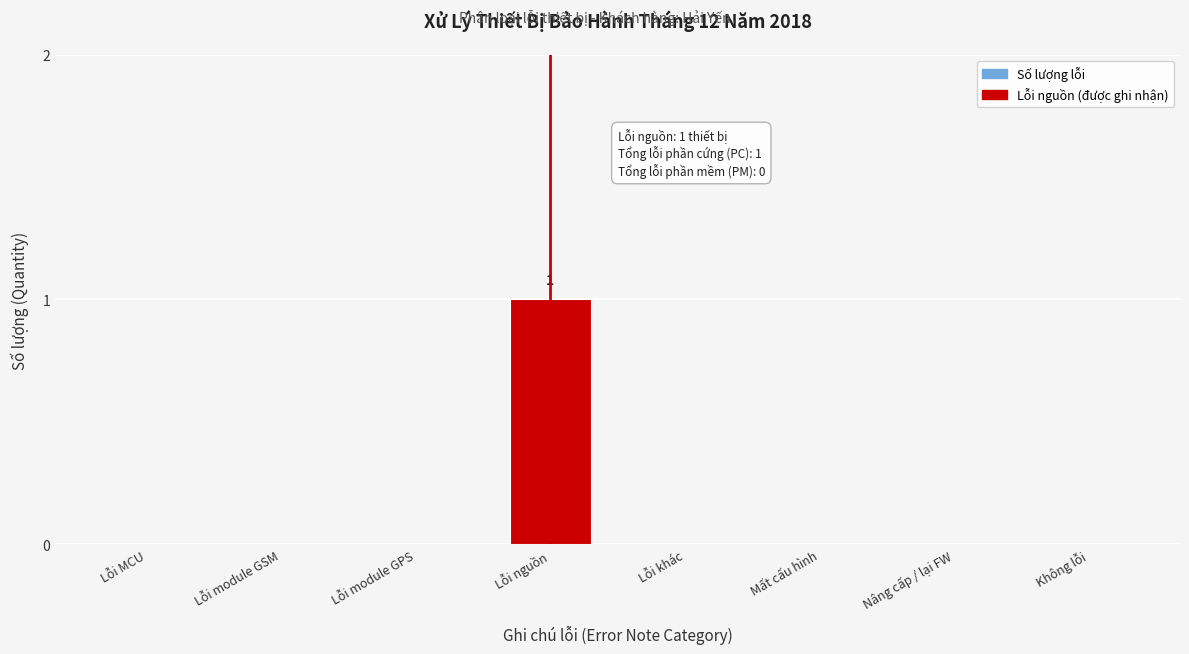

Reading left to right, what are all the values shown in this chart?

Lỗi MCU=0	Lỗi module GSM=0	Lỗi module GPS=0	Lỗi nguồn=1	Lỗi khác=0	Mất cấu hình=0	Nâng cấp / lại FW=0	Không lỗi=0